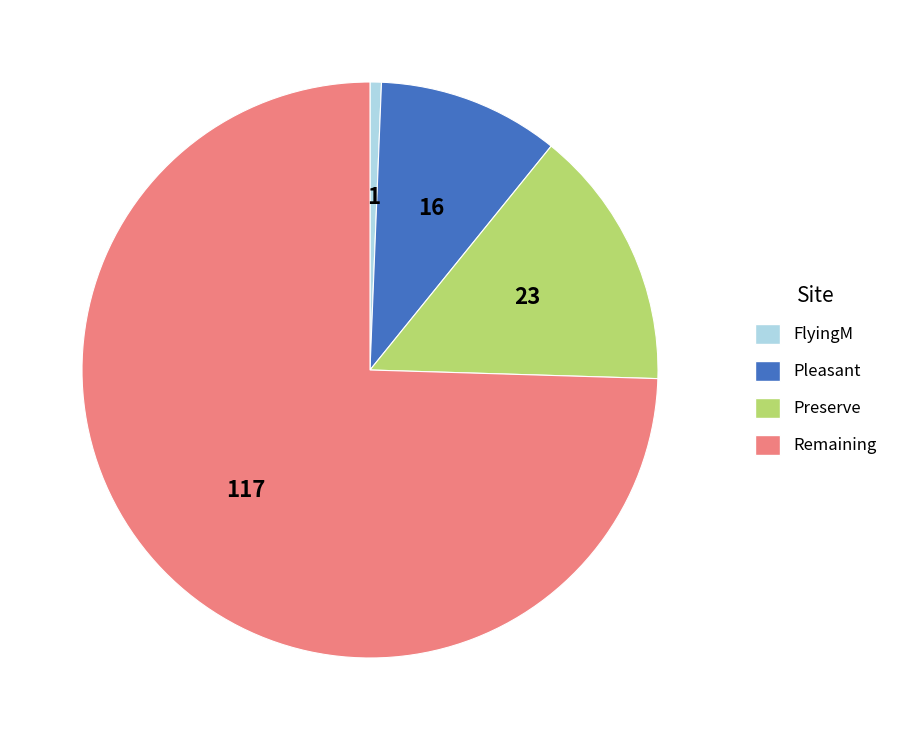

Which slice is the smallest?

FlyingM